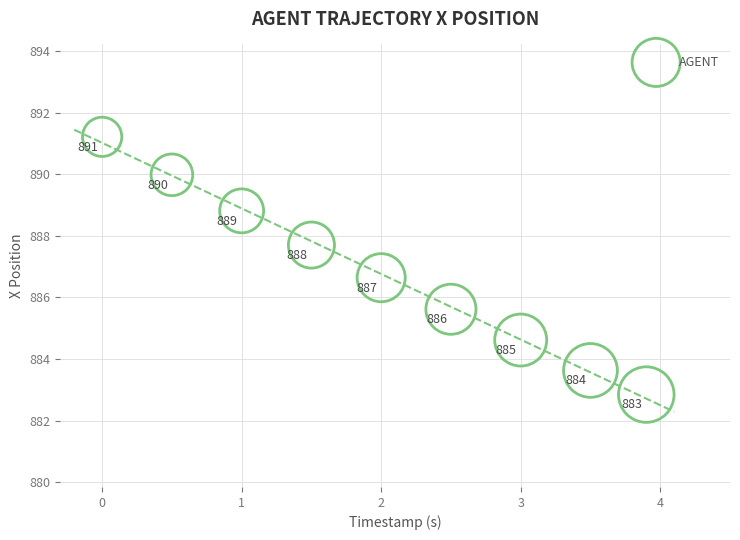

What Y value in the scatter plot is closest to 887?

886.6